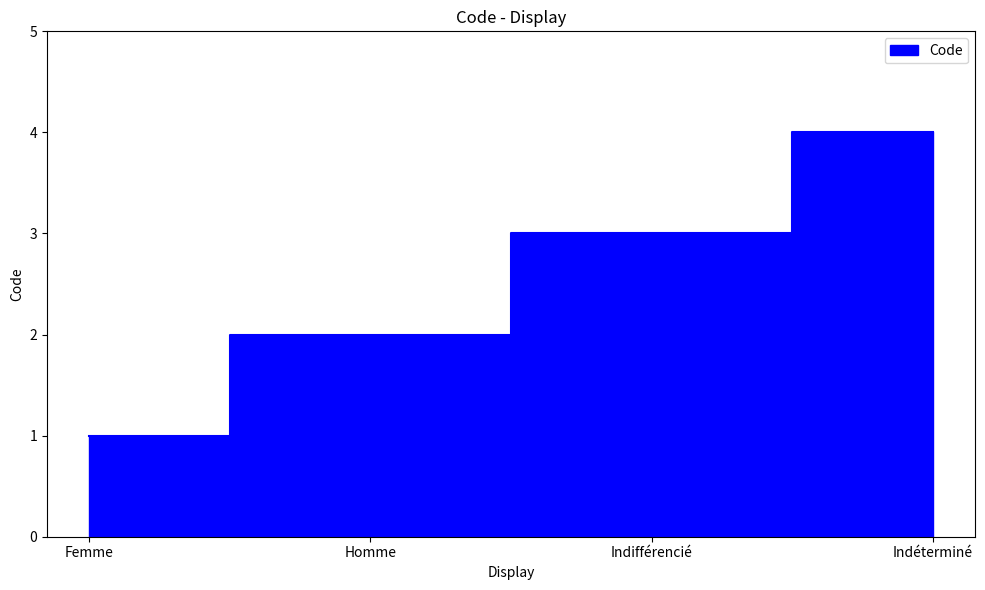

What position from the right is Indifférencié?

2